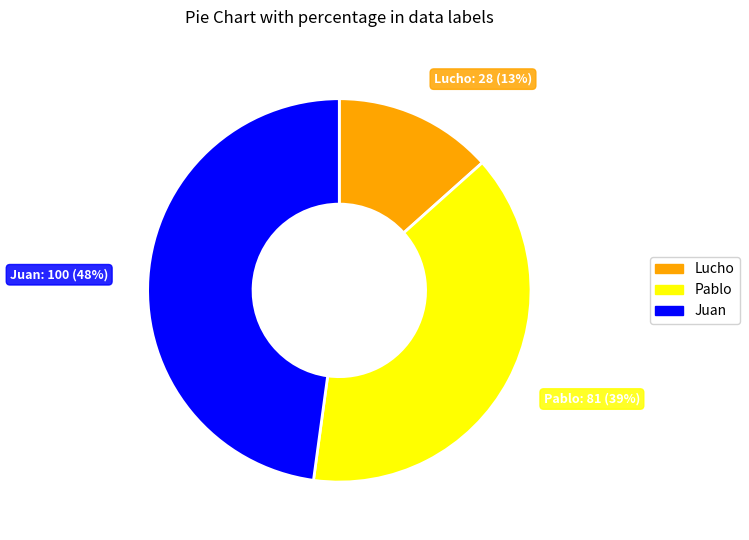

To the nearest percent, what is the combined percentage of Juan and Pablo?

87%